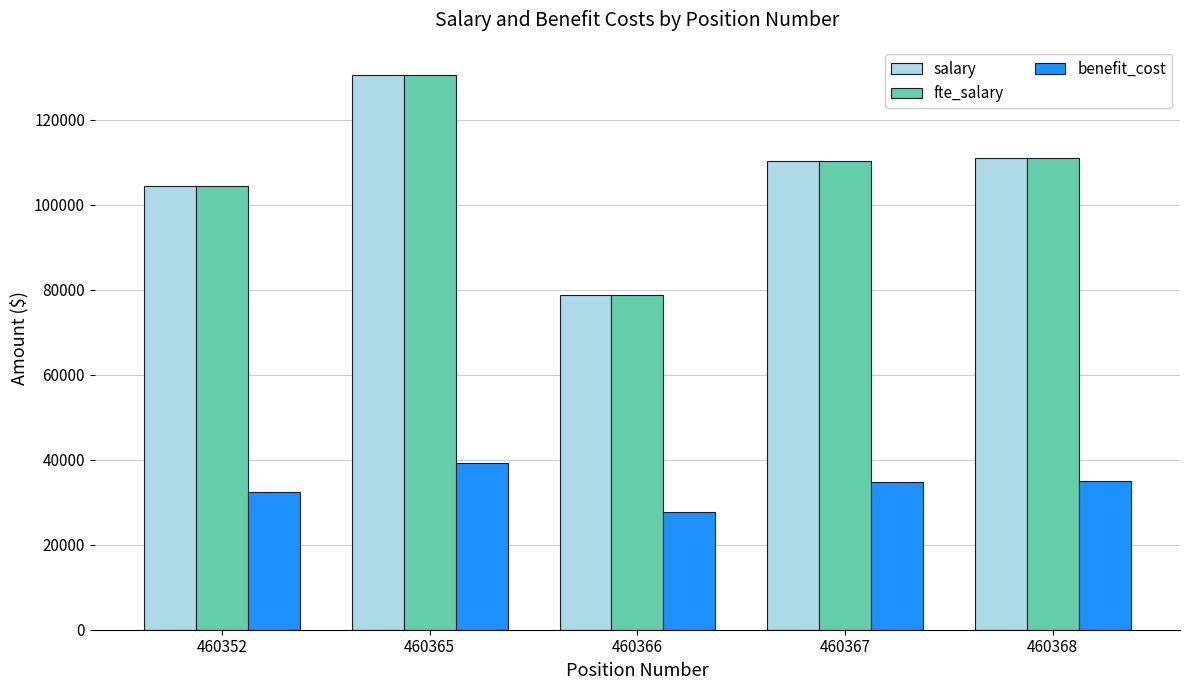

At how many categories does at least one series exceed 30301?

5